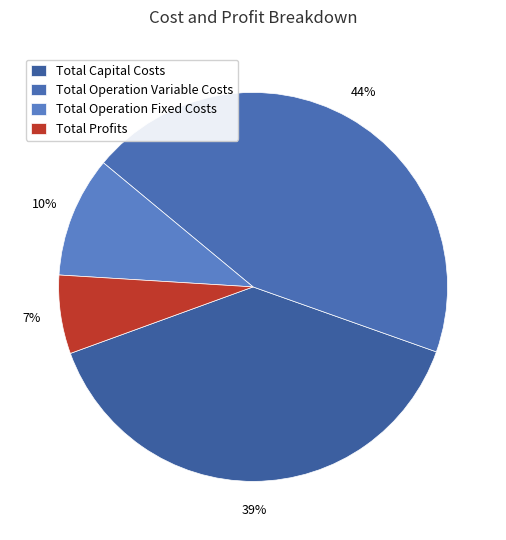

Which category has the biggest portion of the pie?

Total Operation Variable Costs